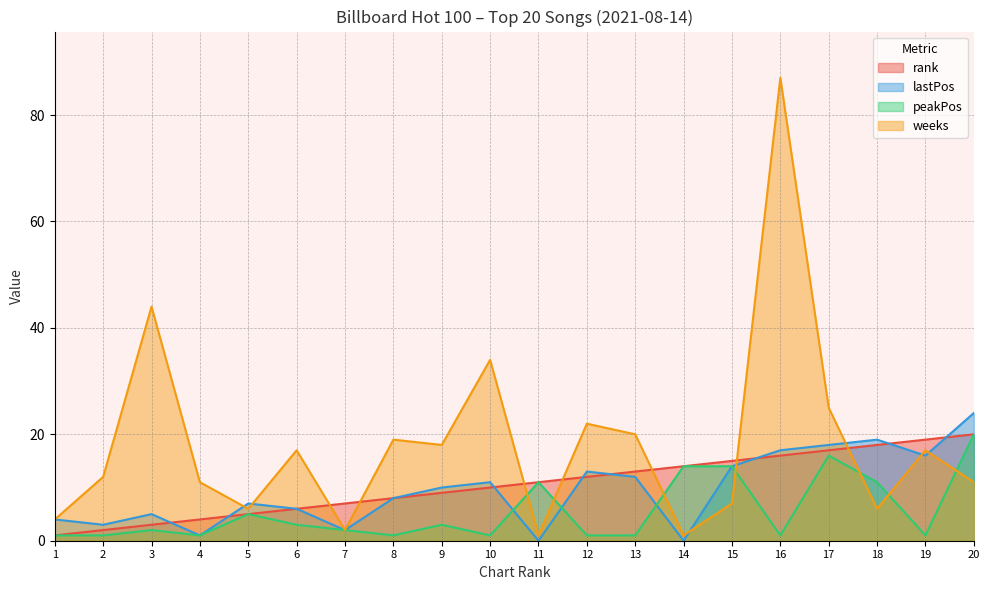

Which category has the highest value across all series?

16